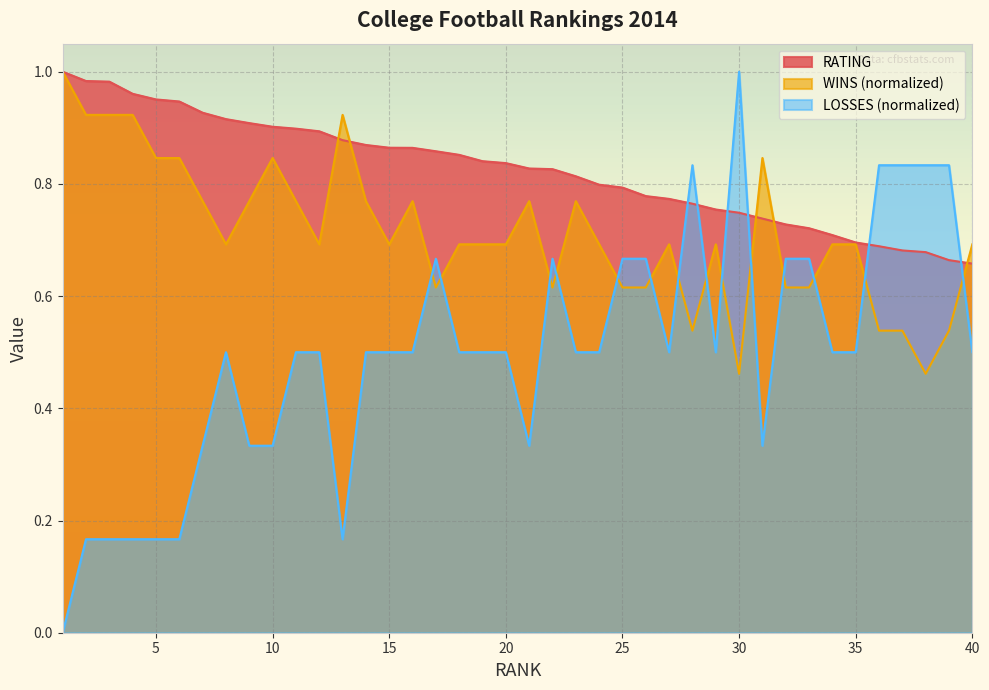

How many lines are shown in the chart?

3